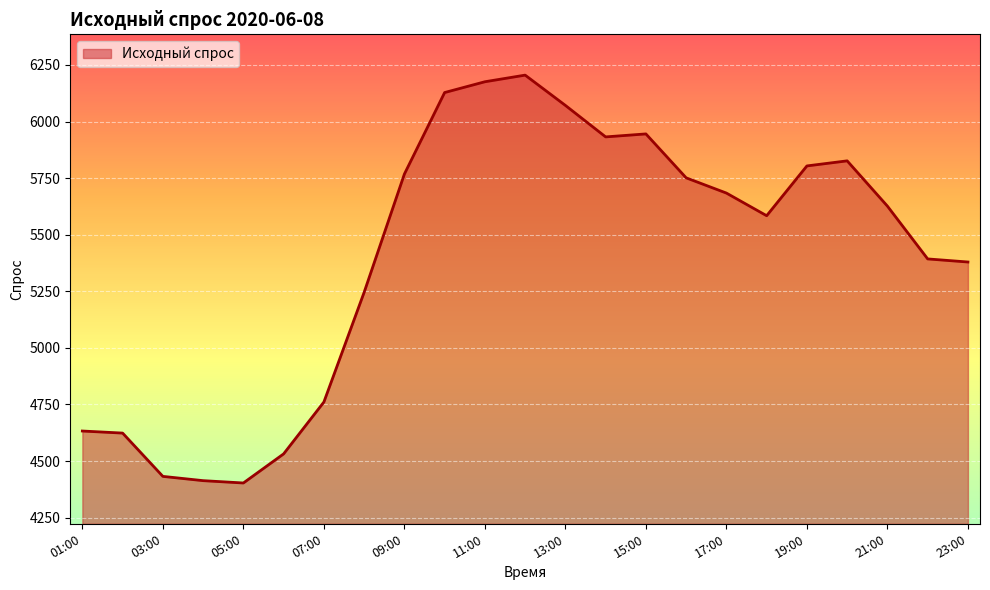

What is the minimum value shown in the chart?

4403.0